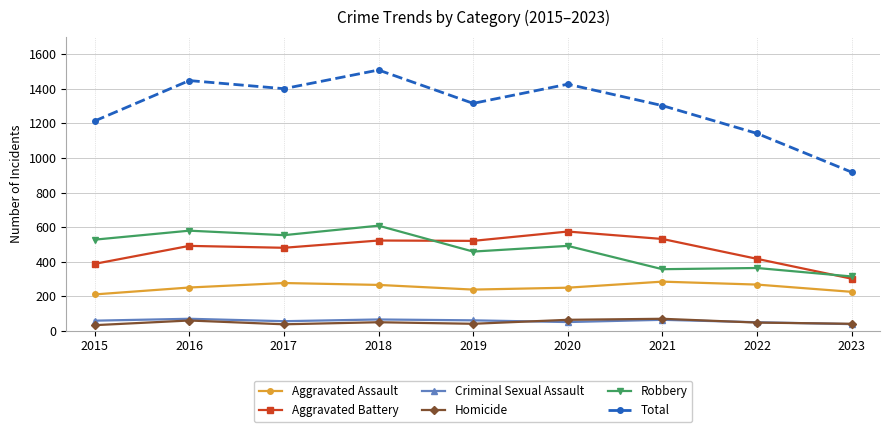

Rank the series at 2019 from highest to lowest value.

Total, Aggravated Battery, Robbery, Aggravated Assault, Criminal Sexual Assault, Homicide